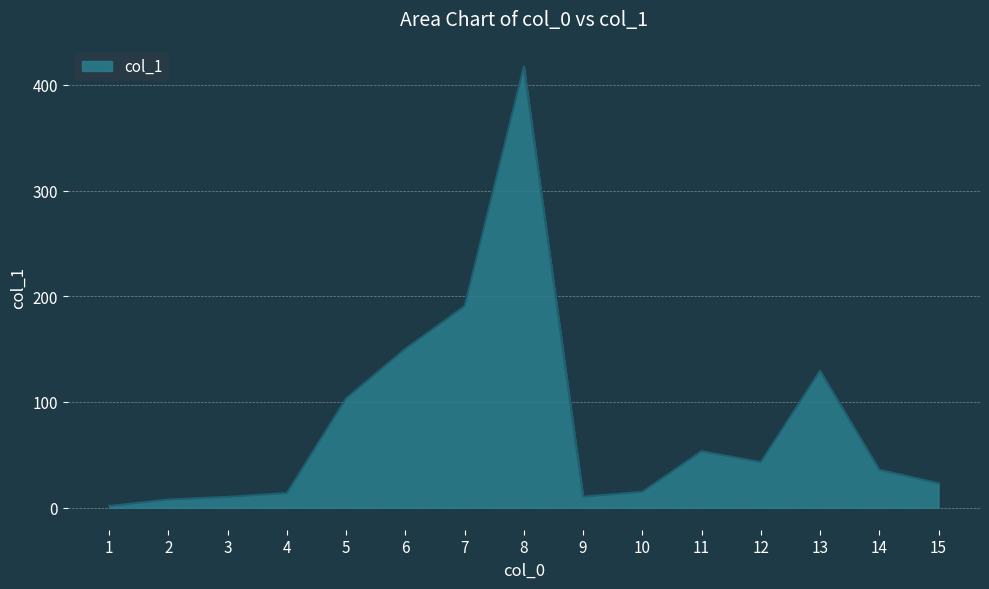

At which label does the data first exceed 35?

5